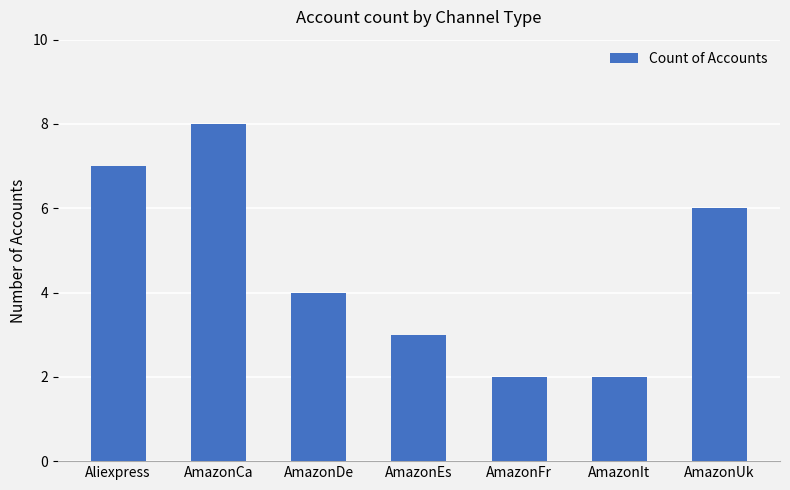

What is the value of the 5th bar from the left?

2